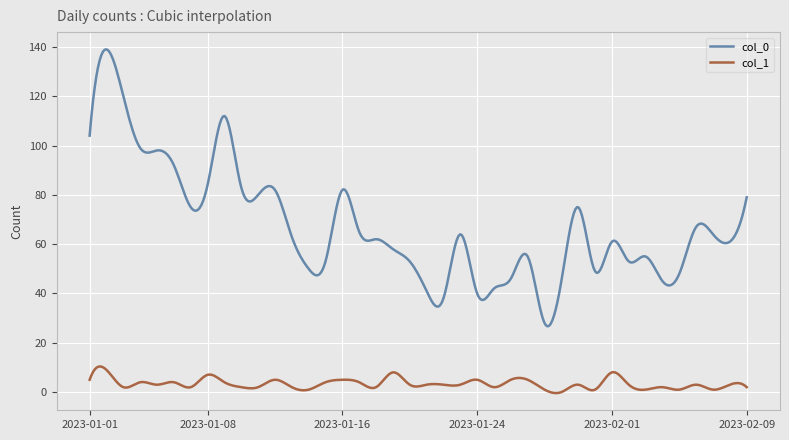

What is the highest value of the col_1 series?

10.4